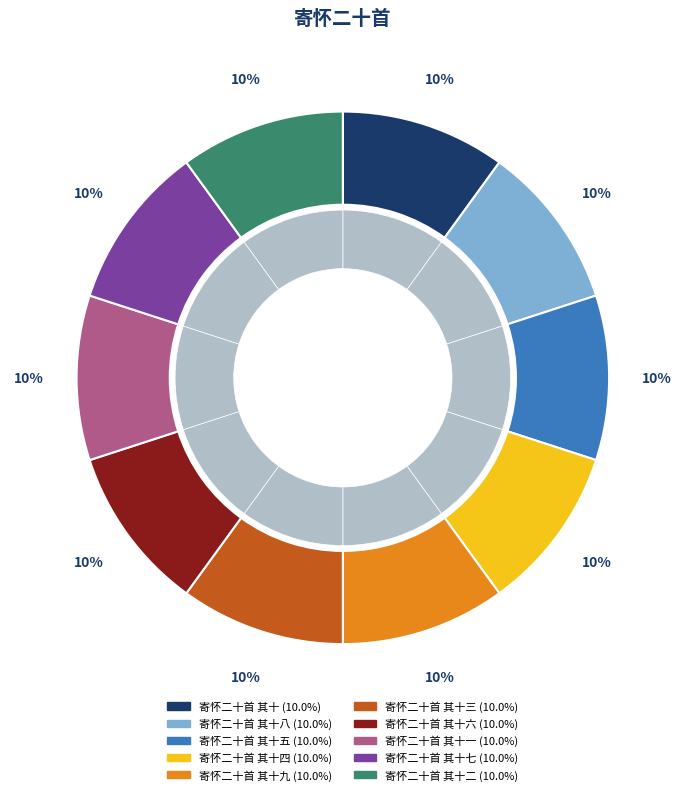

Approximately how many times larger is the value at 寄怀二十首 其十一 compared to 寄怀二十首 其十七?

1.0